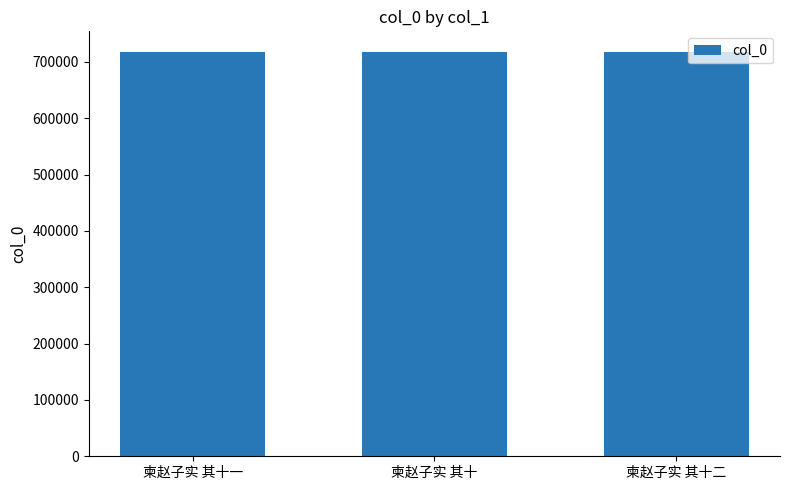

What is the sum of the values at 柬赵子实 其十一 and 柬赵子实 其十二?

1436537